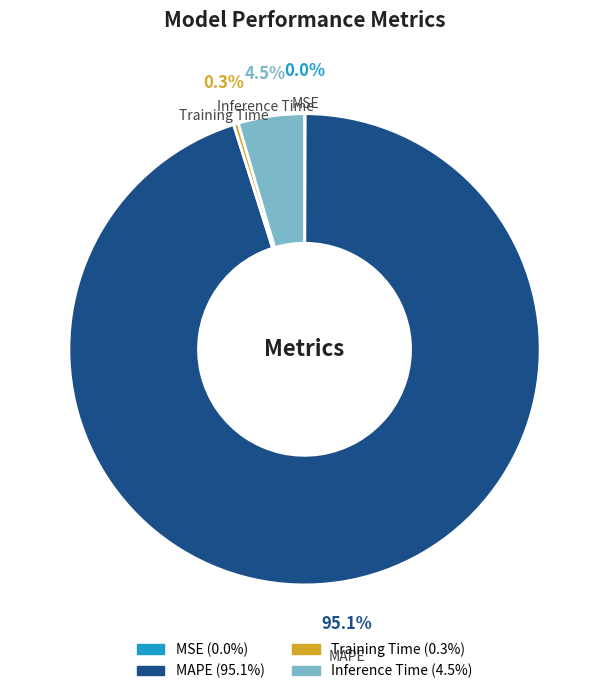

What is the largest slice in the pie chart?

MAPE